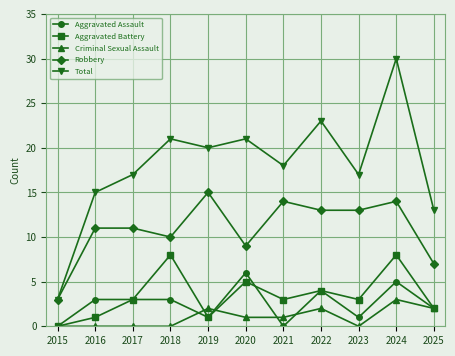

Read the Aggravated Battery value at 2023.

3